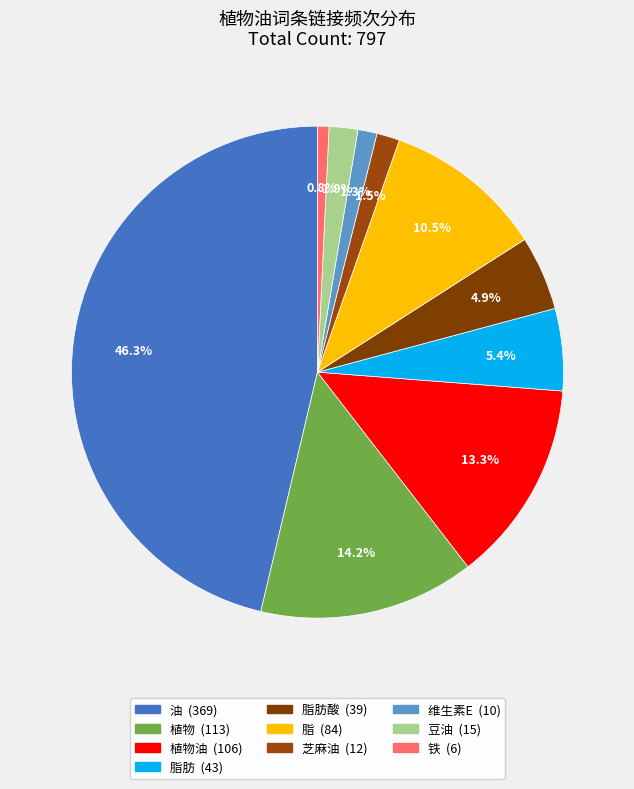

What is the largest slice in the pie chart?

油